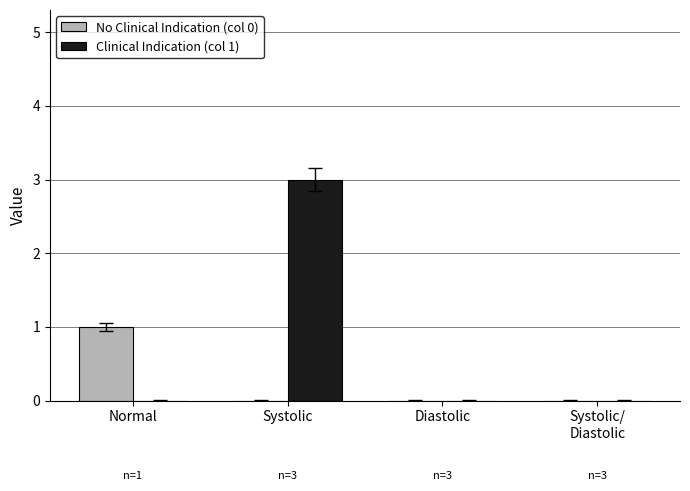

Is it true that No Clinical Indication (col 0) equals 0 at Diastolic?

True